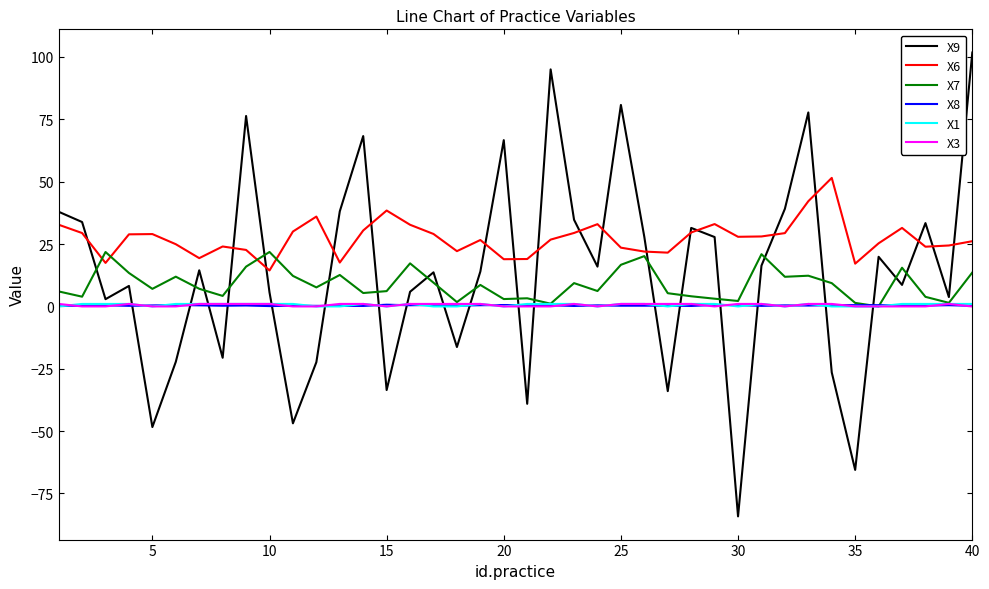

Which series has the largest total across all categories?

X6